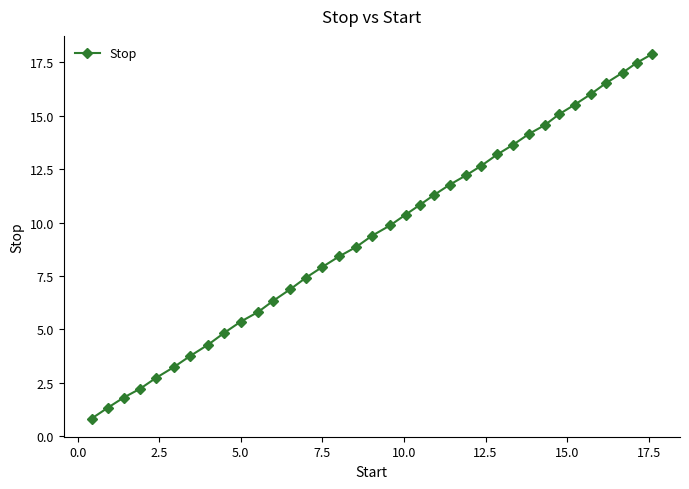

What is the value of the 33rd point from the left?

16.5